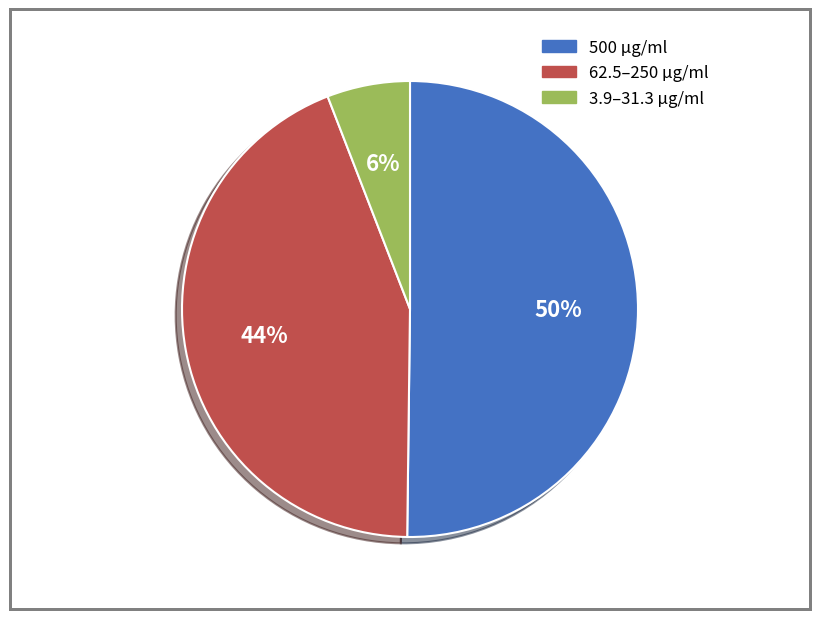

How many segments does this pie chart have?

3